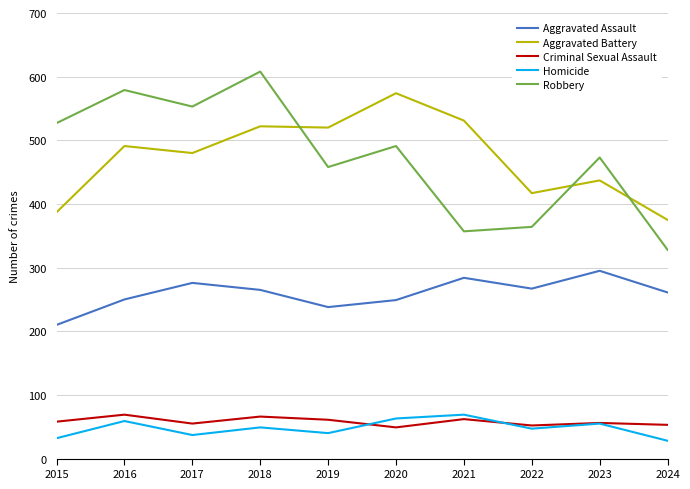

What is the sum of all Robbery values?

4738